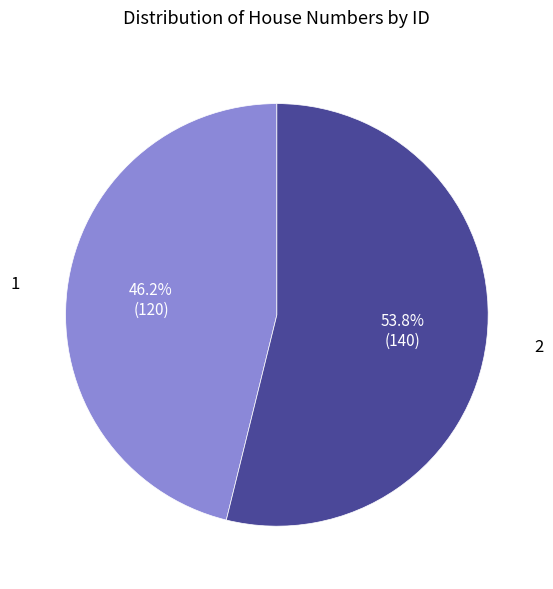

How many segments does this pie chart have?

2